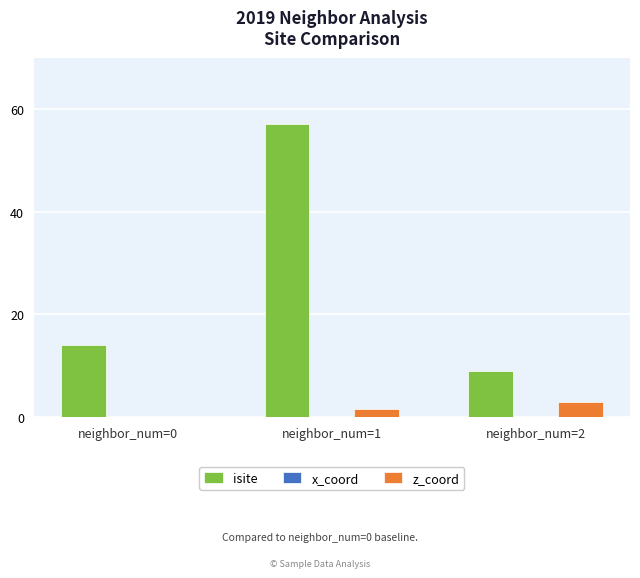

What is the difference between the z_coord values at neighbor_num=0 and neighbor_num=1?

1.6